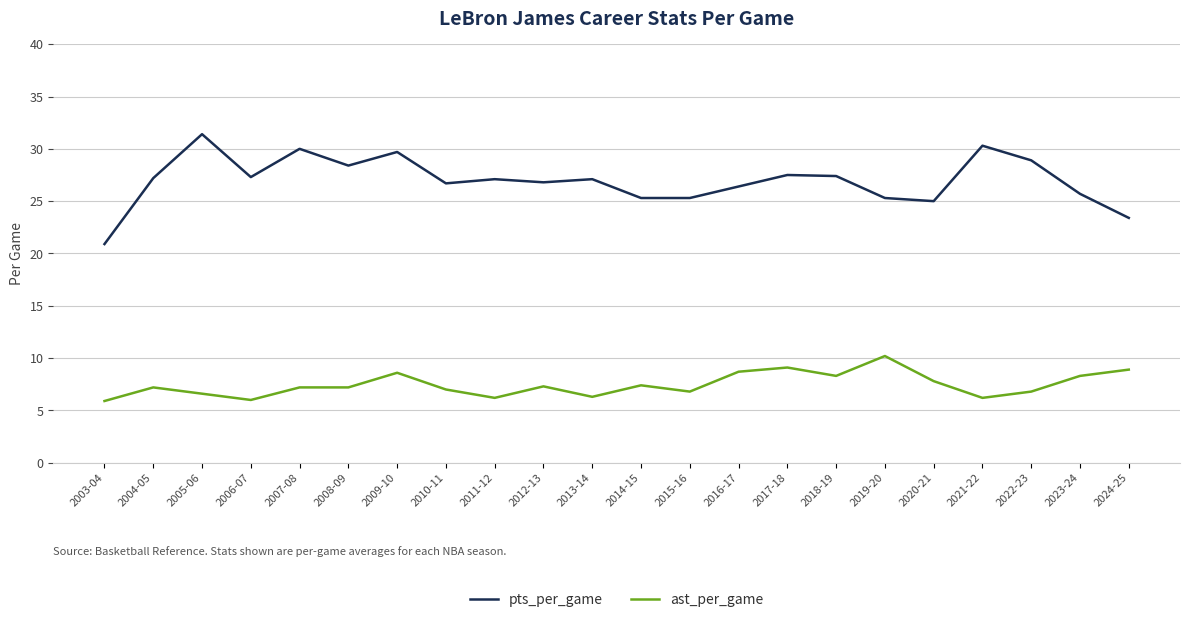

Rank the series by their average value, from highest to lowest.

pts_per_game, ast_per_game